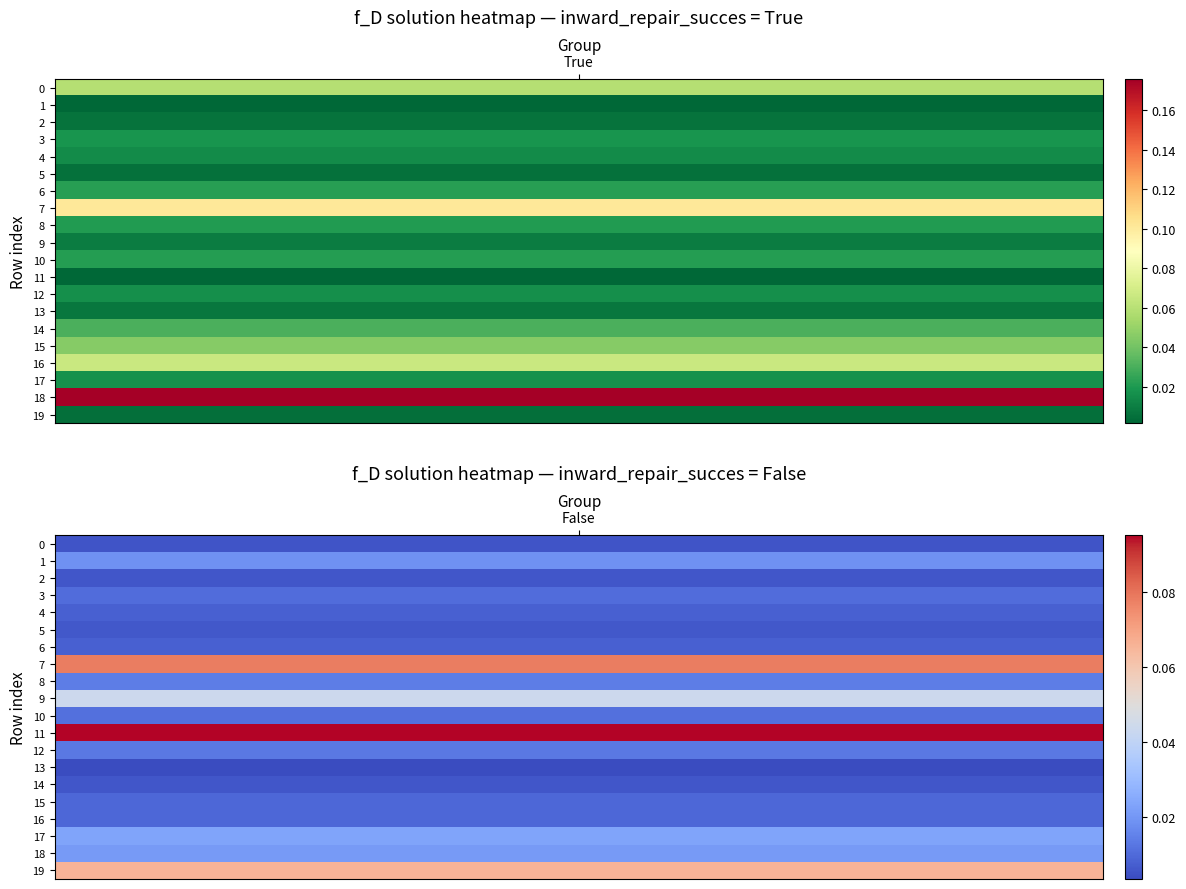

Rank the categories by False value from lowest to highest.

13, 0, 14, 2, 5, 4, 6, 15, 16, 3, 10, 12, 8, 1, 18, 17, 9, 19, 7, 11